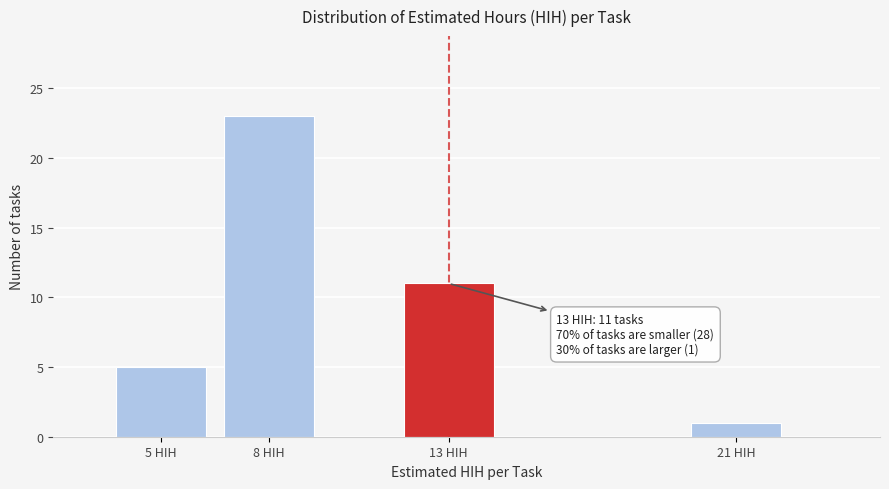

Reading right to left, extract all data points from this chart.

1	11	23	5